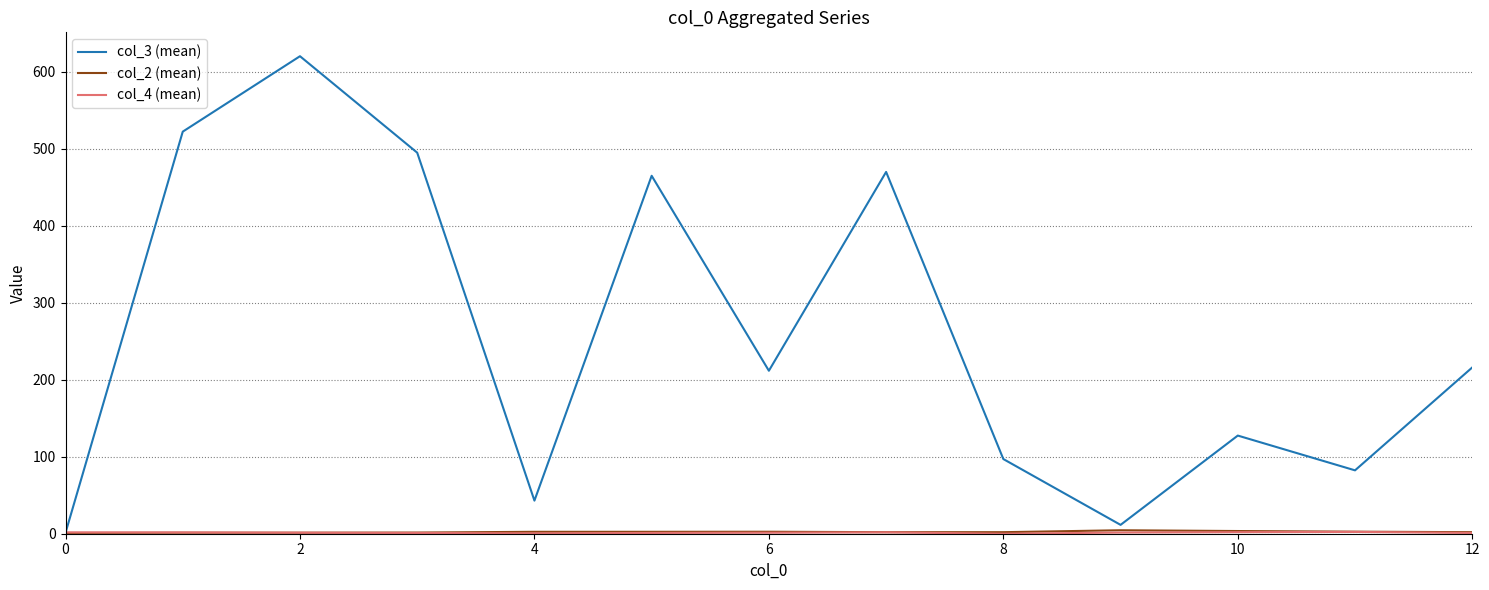

What is the greatest value displayed?

620.3